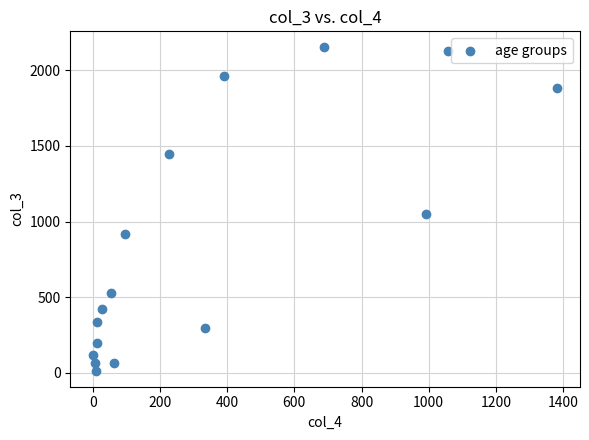

What Y value in the scatter plot is closest to 1083?

1053